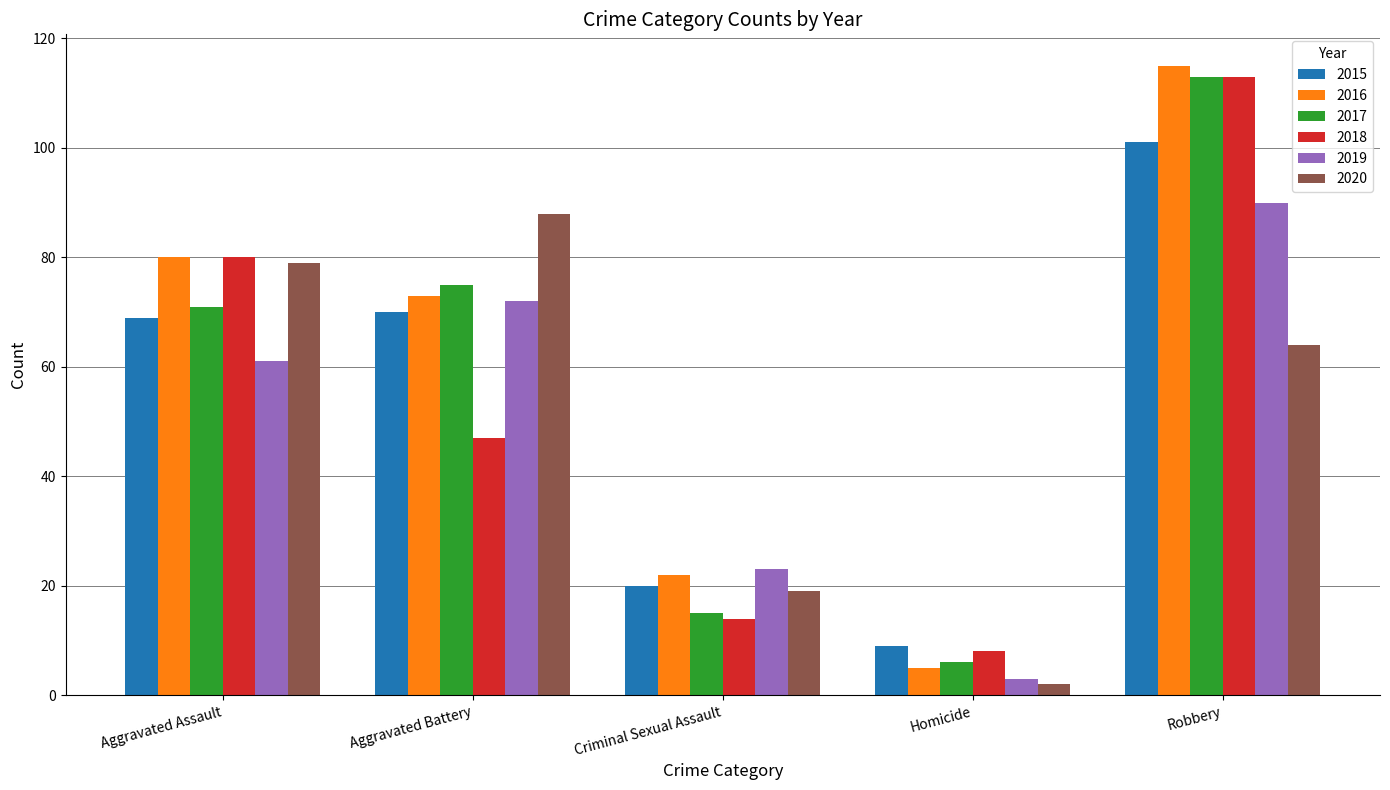

What is the label of the 1st bar from the right?

Robbery